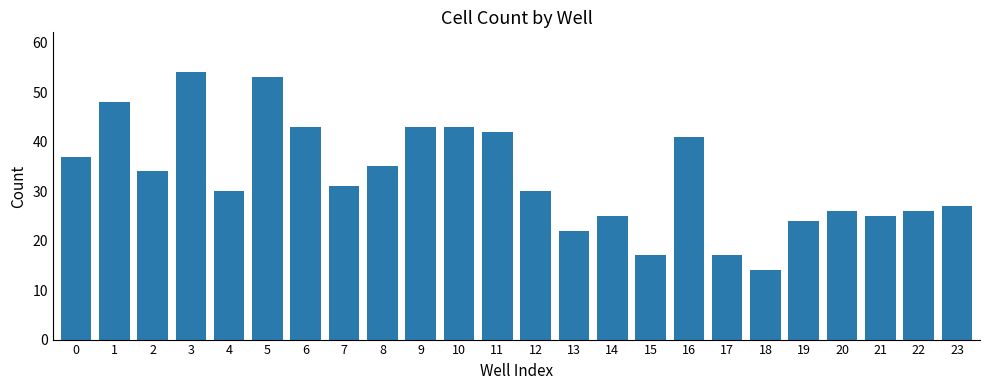

Approximately how many times larger is the value at 12 compared to 9?

0.7